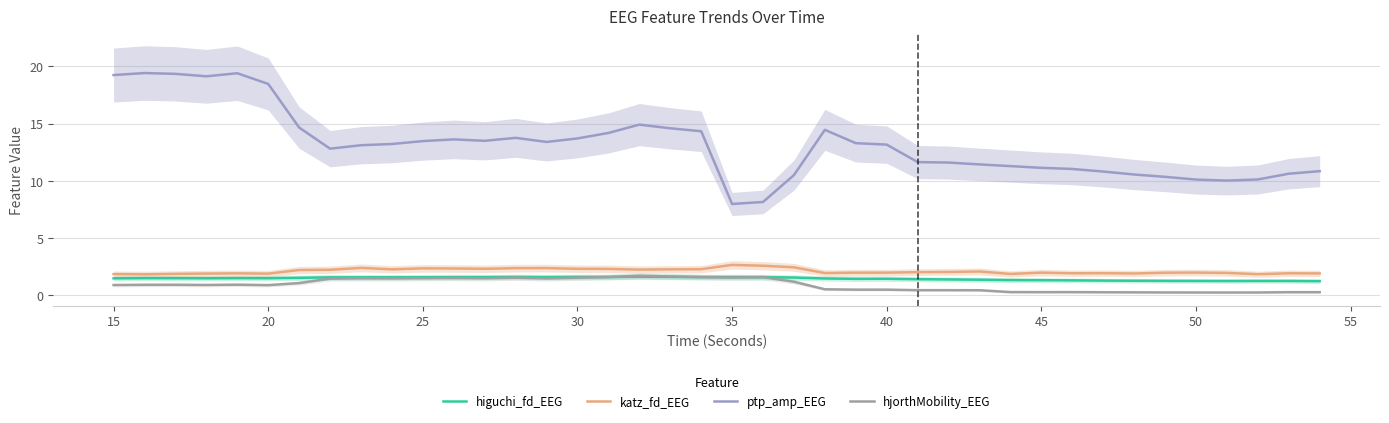

What is the difference between the maximum and second lowest values in the katz_fd_EEG series?

0.8